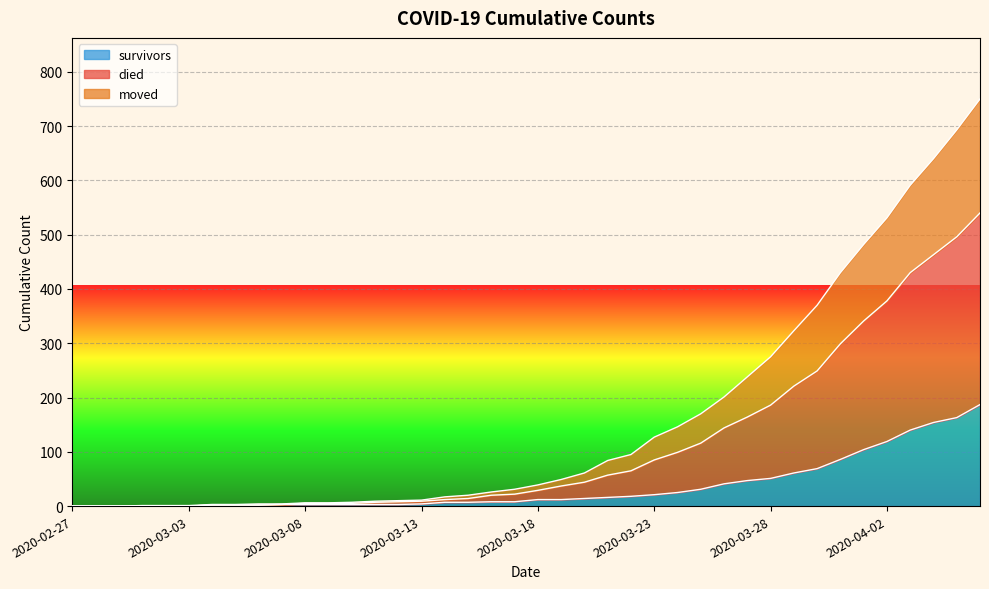

True or false: died has more than 2 points higher than both neighbors.

False